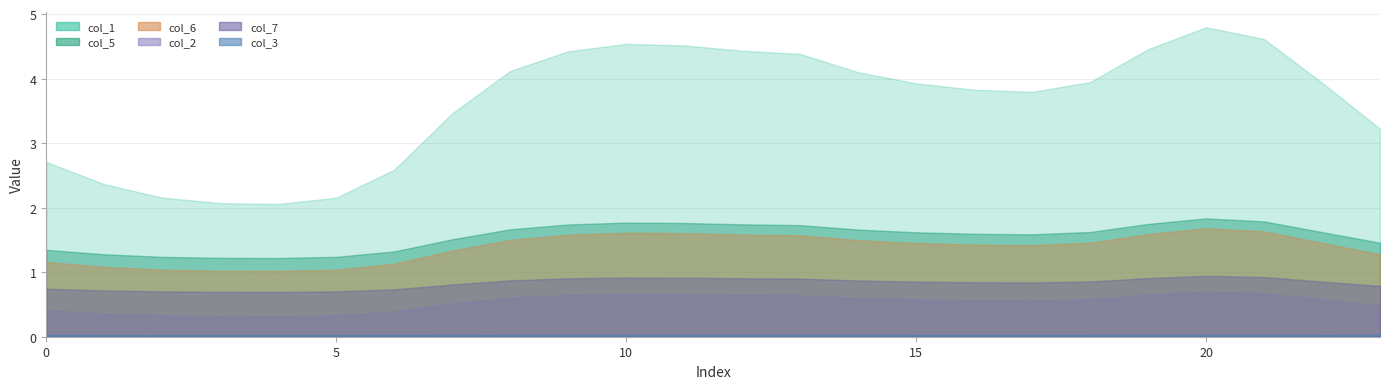

What is the sum of all col_5 values?

37.3